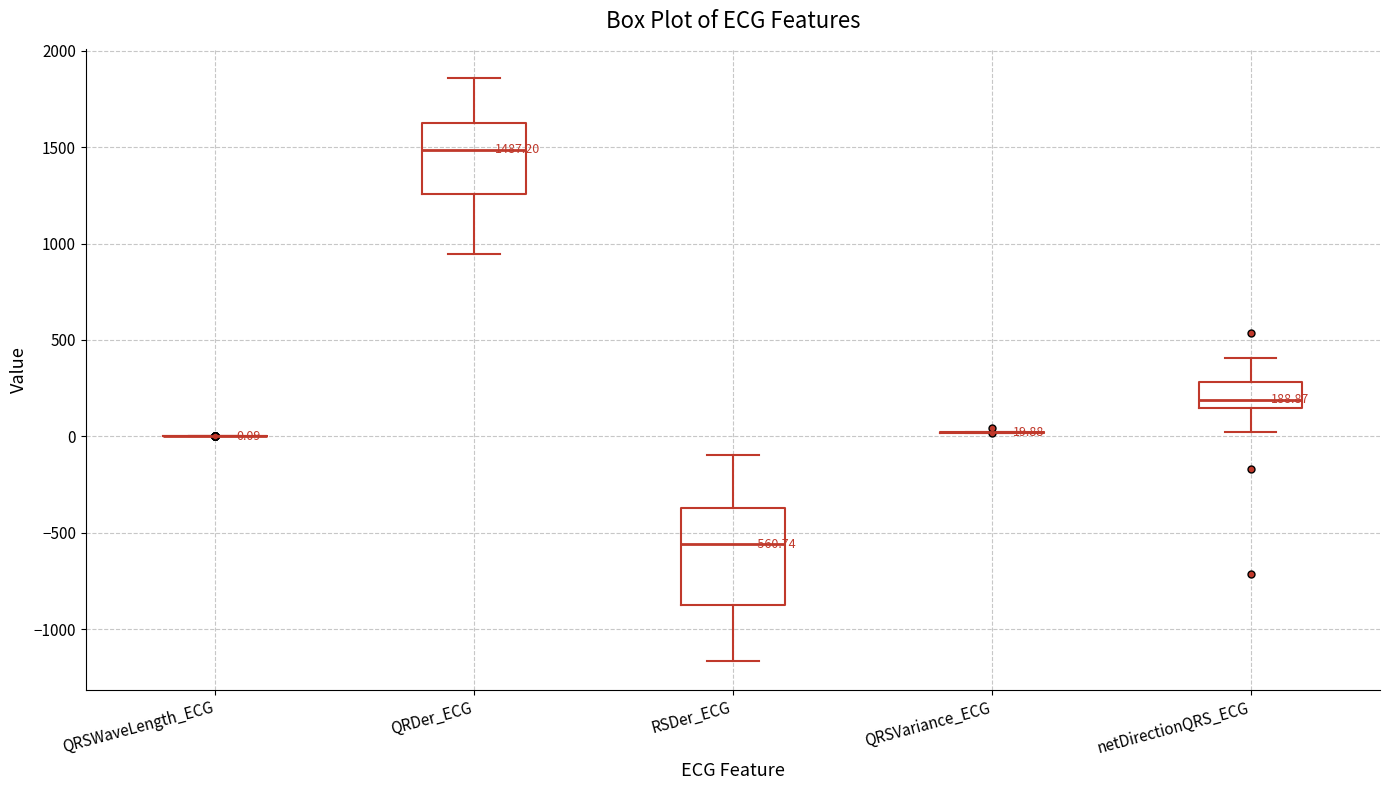

Which box is the tallest, from its lower edge to its upper edge?

RSDer_ECG